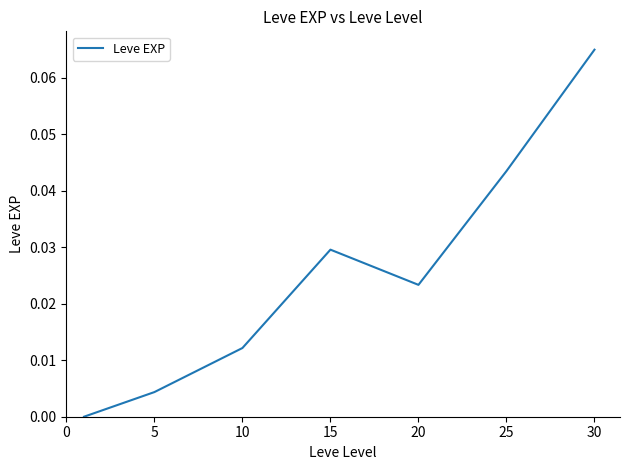

Does the chart display data point markers on the line(s)?

No